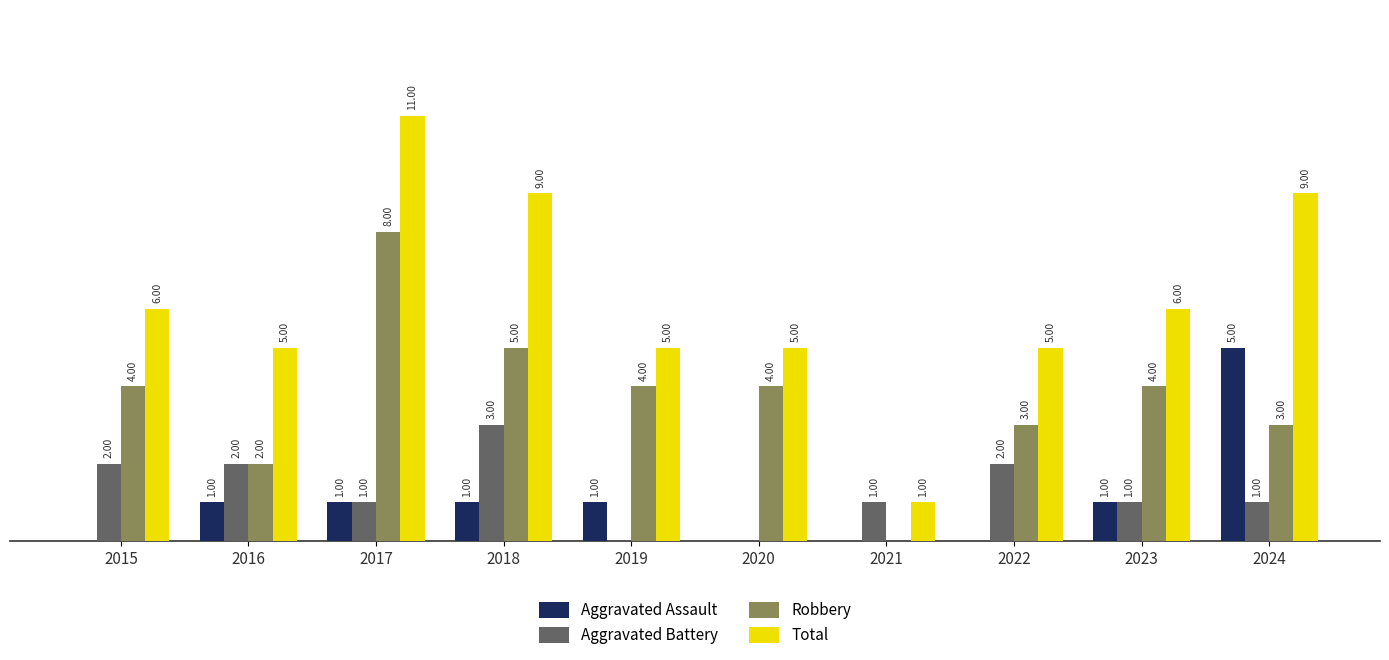

What is the difference between the maximum and minimum values in the Robbery series?

8